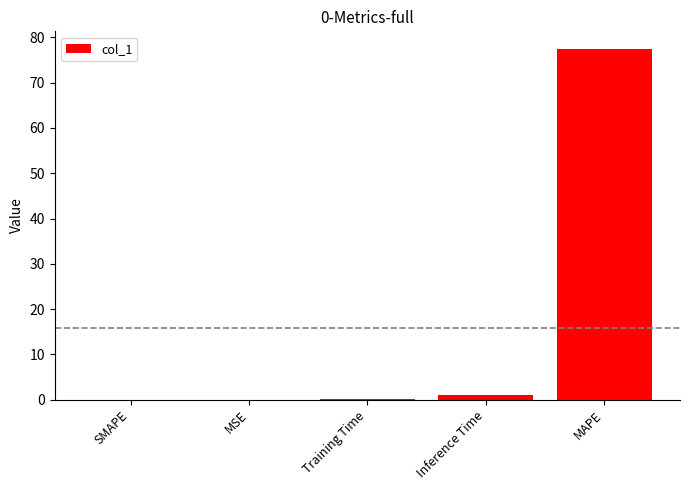

What is the sum of all values?

78.5